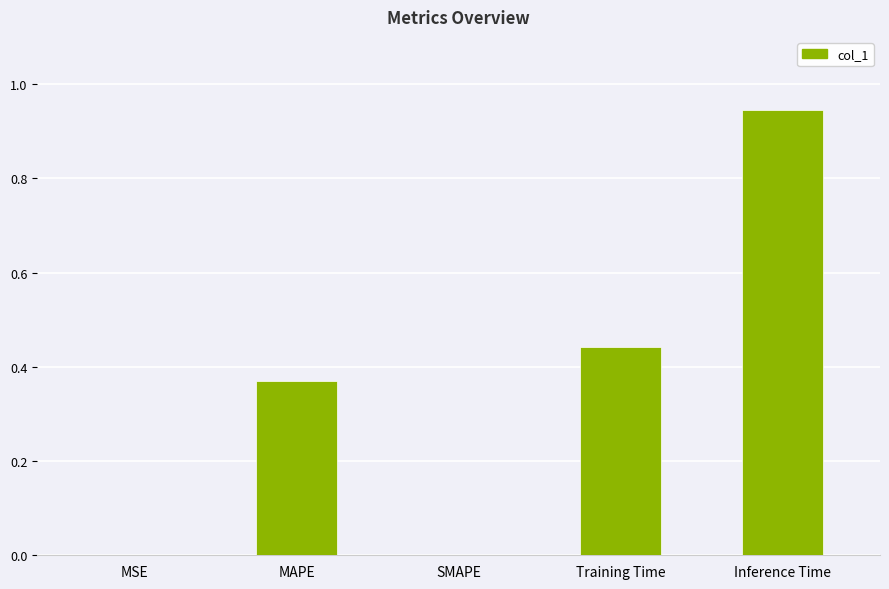

Between MAPE and SMAPE, which is larger?

MAPE